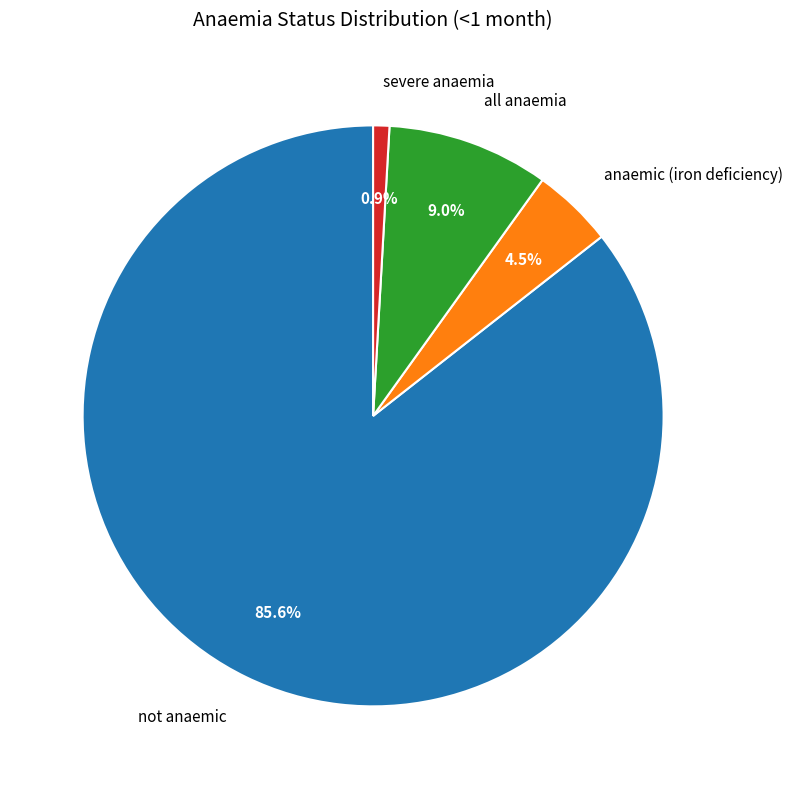

To the nearest percent, what is the difference between the largest and smallest slice percentages?

85%